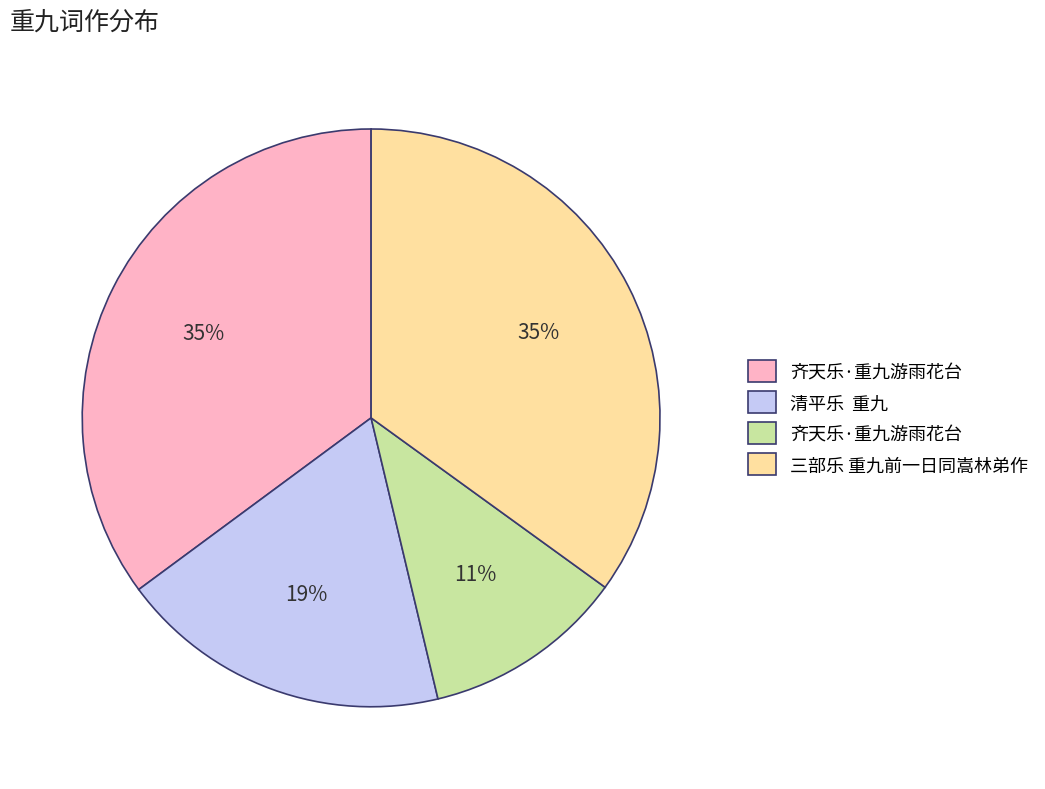

To the nearest percent, what is the difference between the largest and smallest slice percentages?

24%